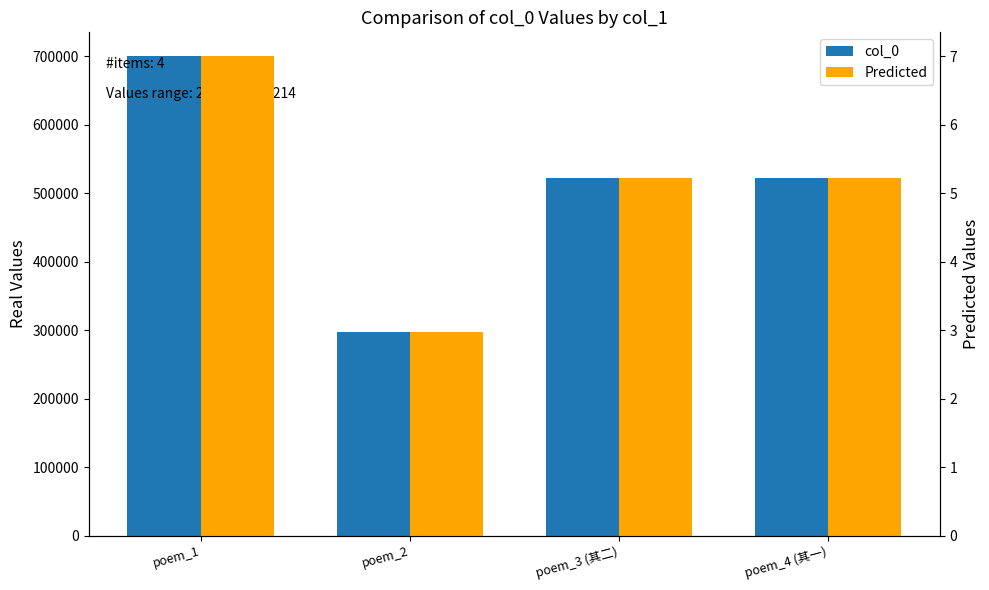

At which label does col_0 first exceed 522190?

poem_1